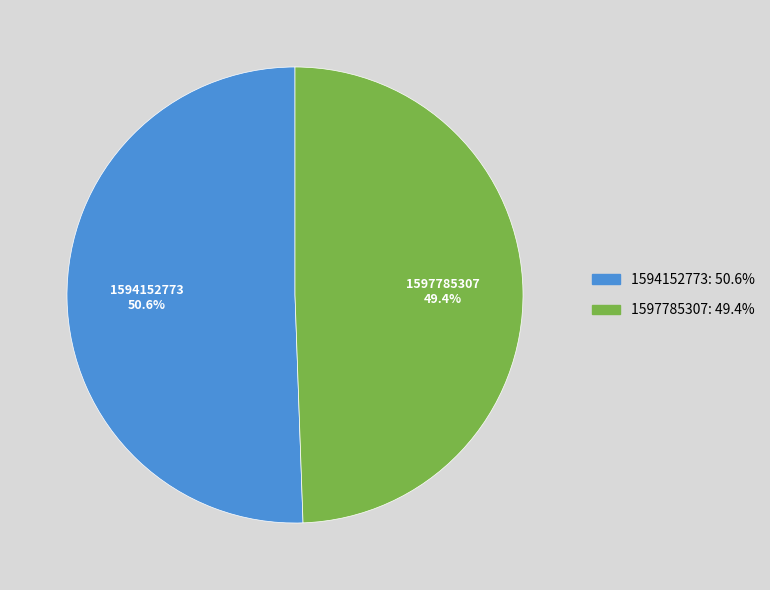

Which category has the smallest portion of the pie?

1597785307